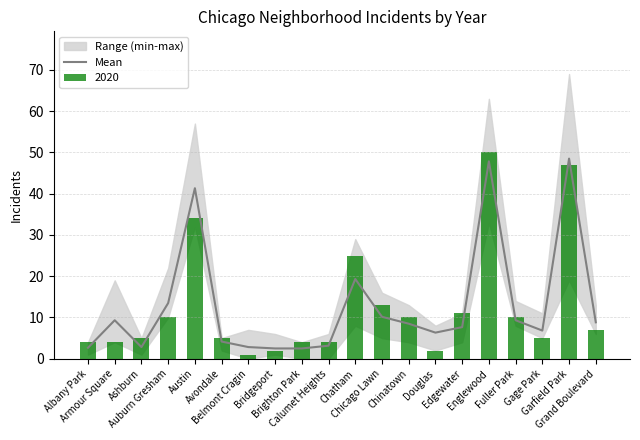

What is the sum of the values at Englewood and Austin?

89.2